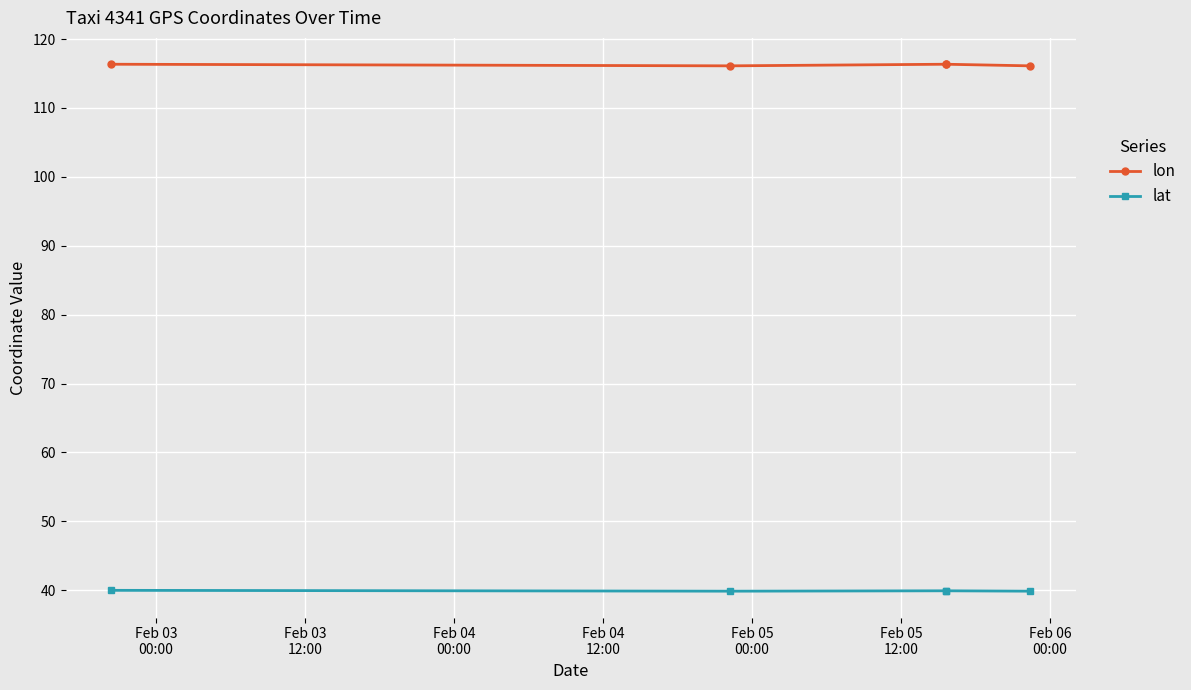

True or false: lat and lon intersect in this chart.

False